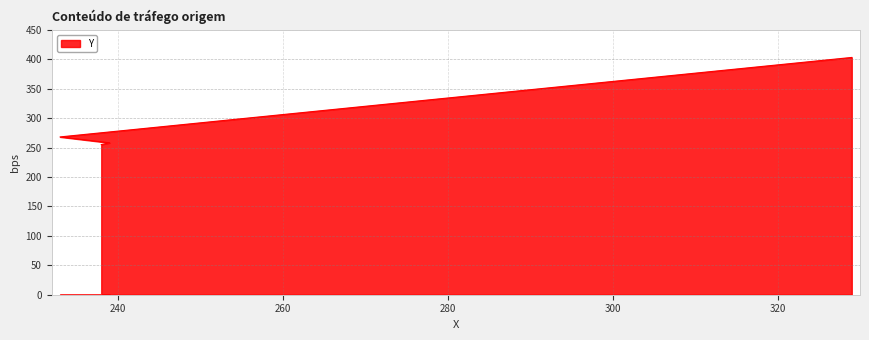

Where does the data first go above 268?

329